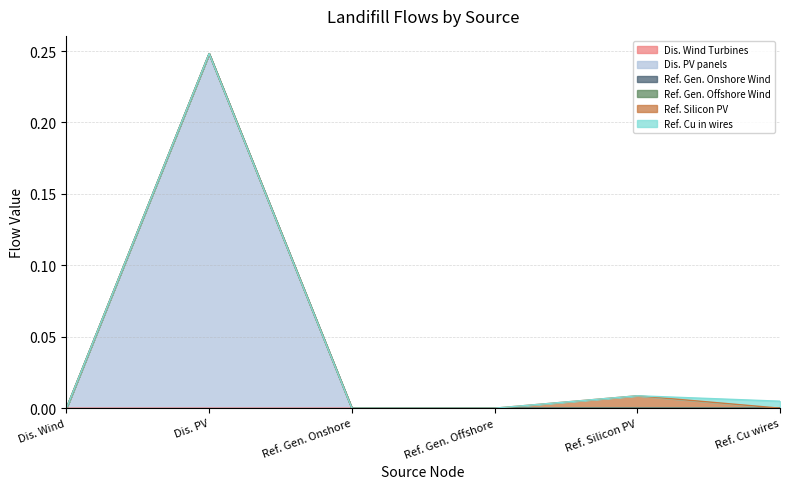

Count the Disassembler of PV panels values in the range 0 to 1.

6